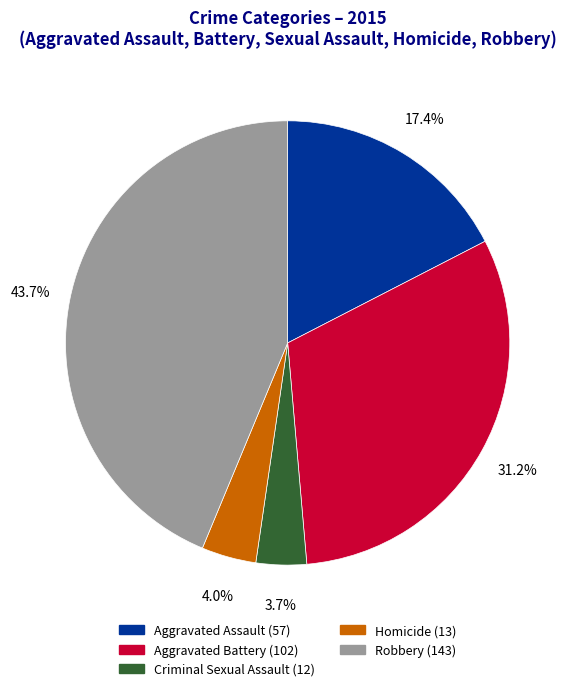

Which category has the biggest portion of the pie?

Robbery